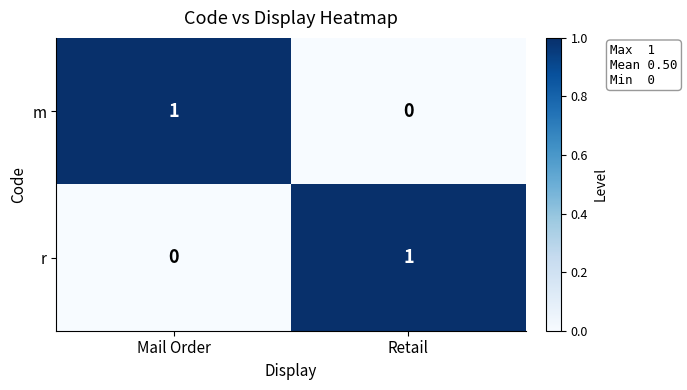

Is it true that m equals 0 at Retail?

True